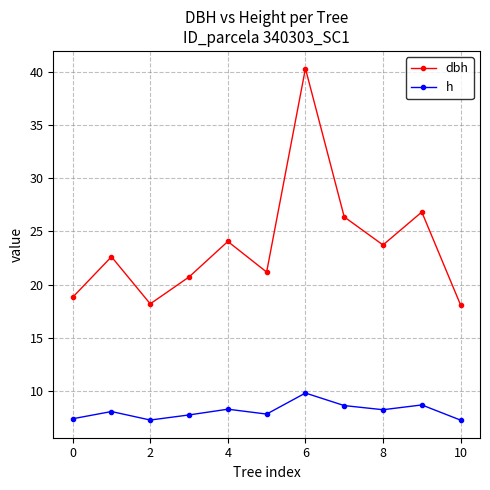

True or false: dbh and h intersect in this chart.

False